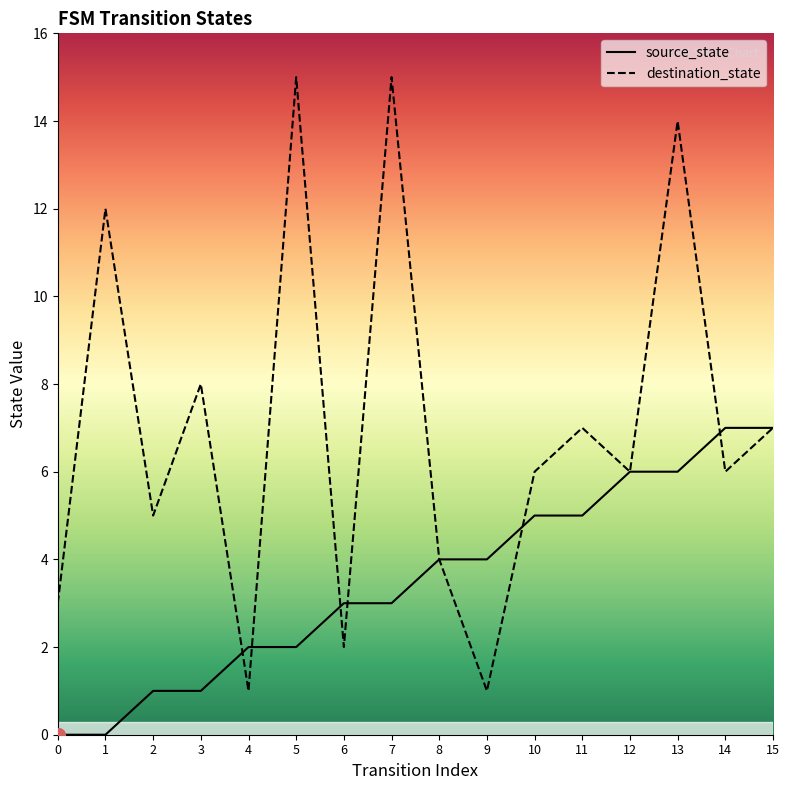

Is the value of source_state at 8 greater than the value of destination_state at 7?

No